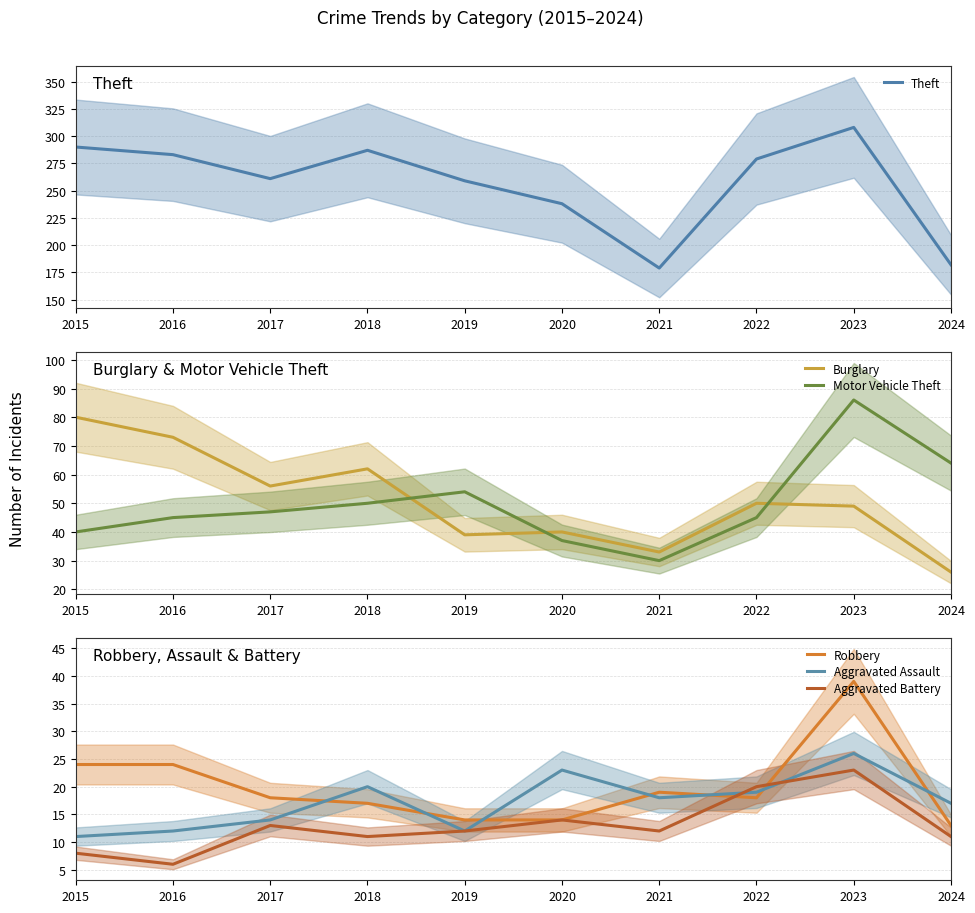

What is the value of the Robbery point at the 1st from the left?

24